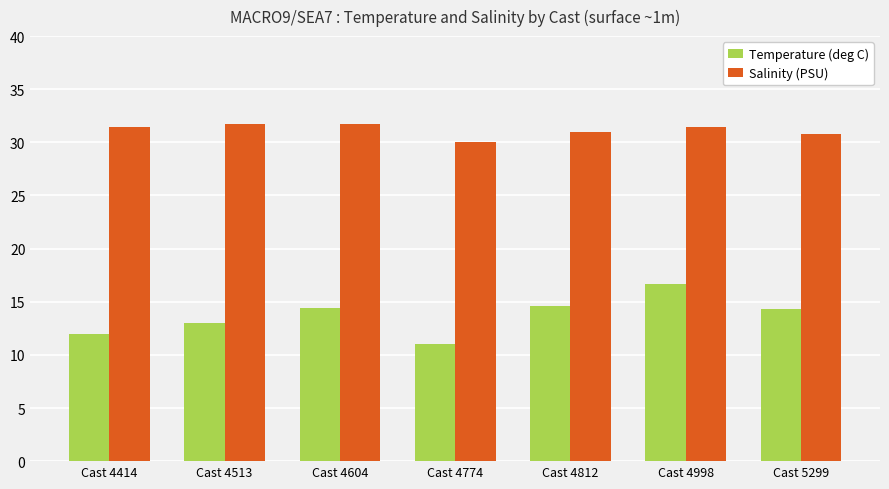

Read the Temperature (deg C) value at Cast 5299.

14.3